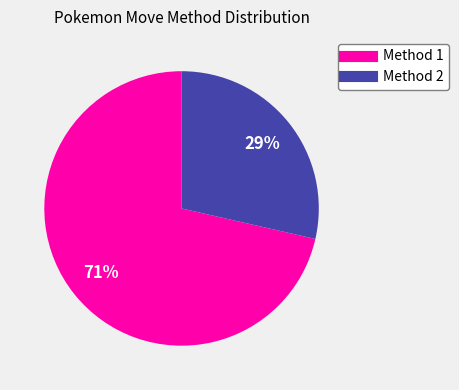

Is there a majority slice in this chart?

Yes